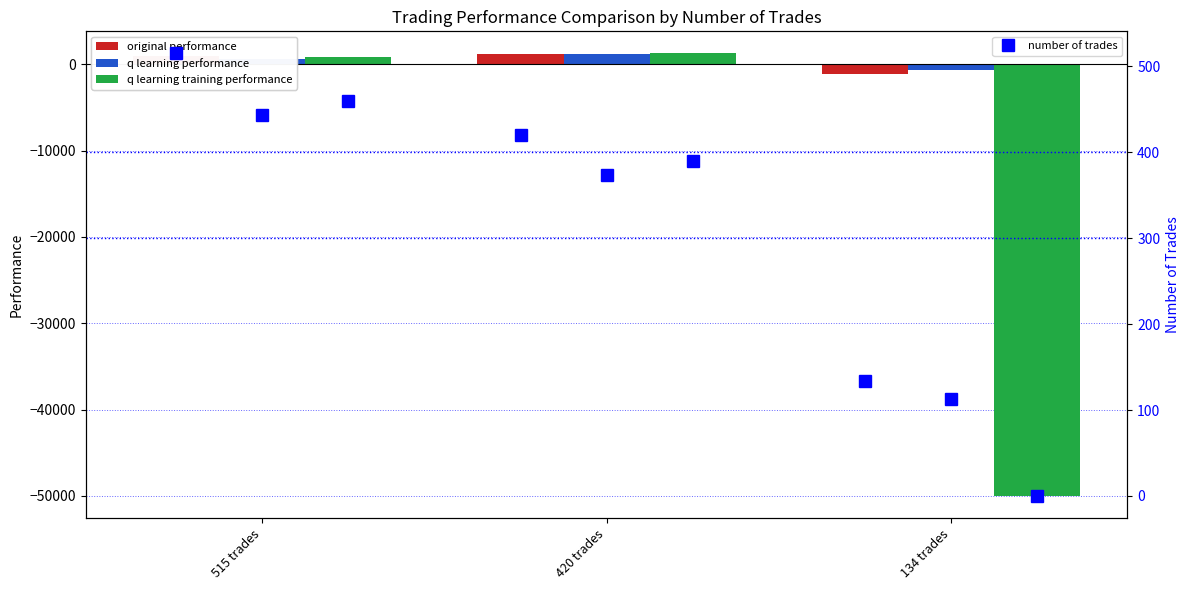

What is the difference between the q learning performance values at 515 trades and 420 trades?

592.1